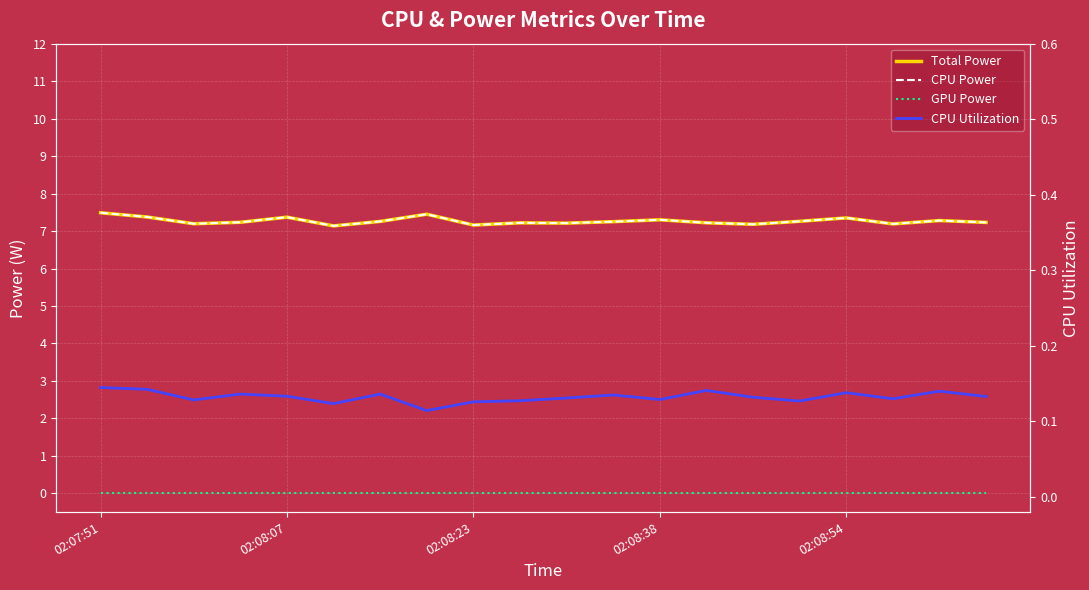

How many lines are shown in the chart?

4